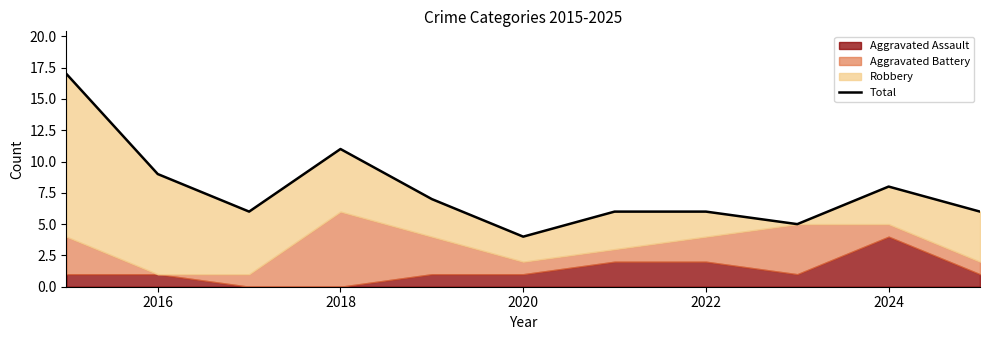

How many lines are shown in the chart?

1